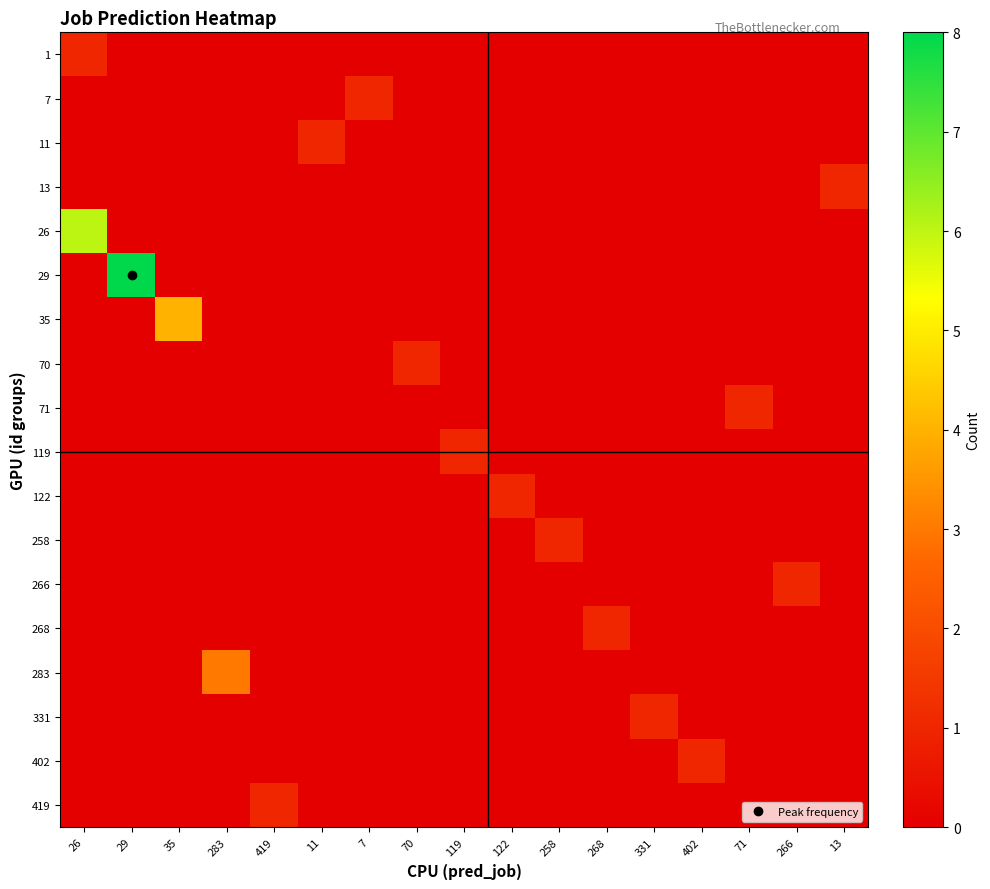

How many series are shown in this chart?

18